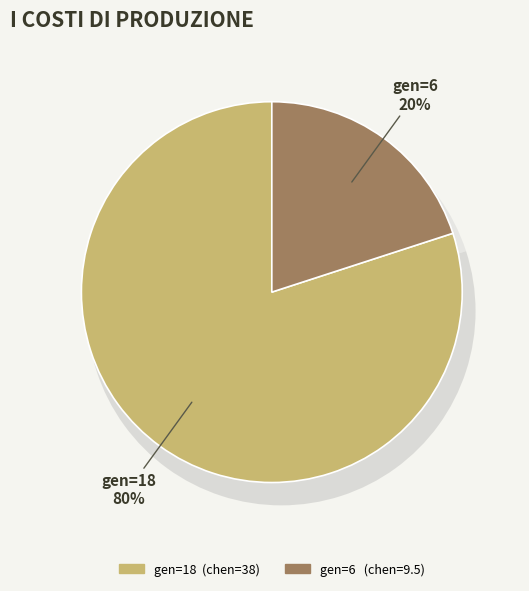

Which category has the smallest portion of the pie?

gen=6